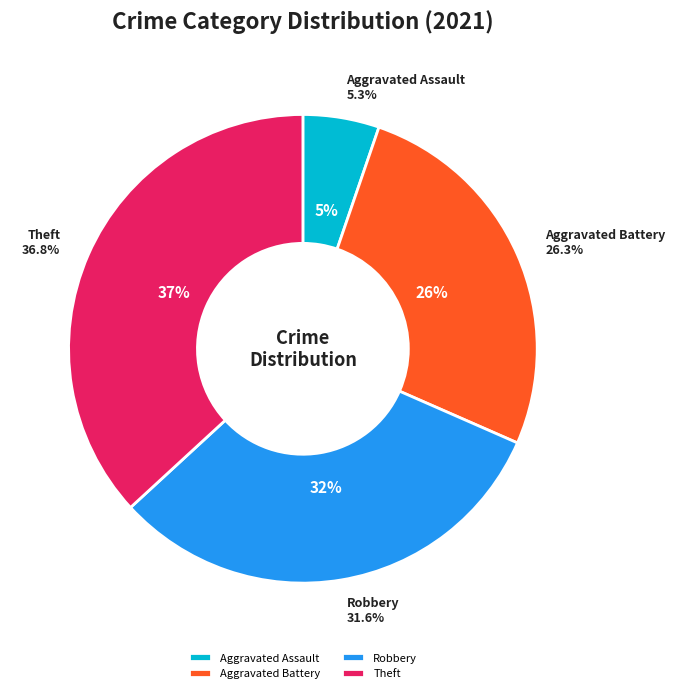

Do Theft and Aggravated Battery together represent more than half of the pie?

Yes